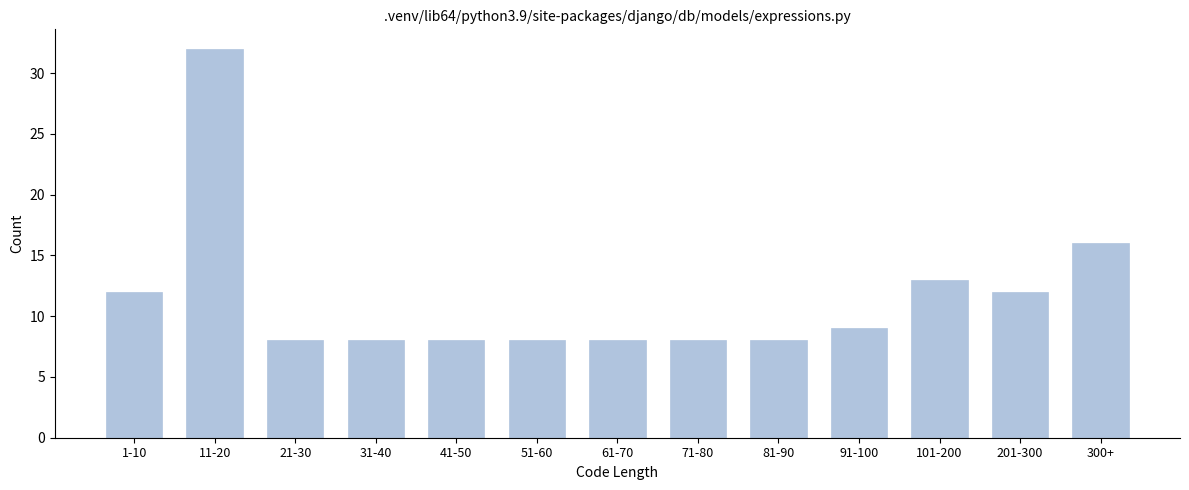

Reading left to right, transcribe all the data shown in this chart.

12	32	8	8	8	8	8	8	8	9	13	12	16